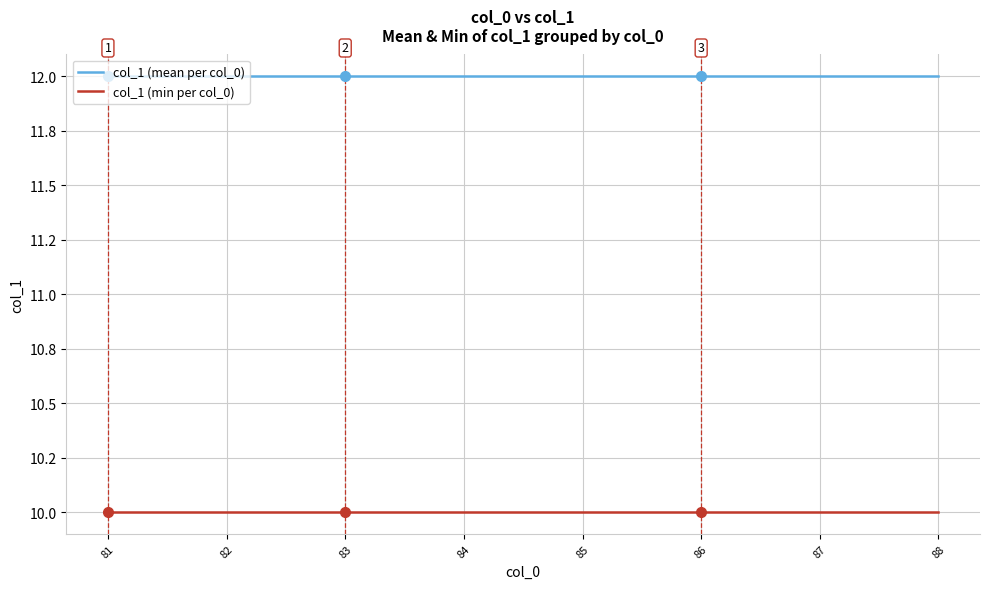

Which series has the largest total across all categories?

col_1 (mean per col_0)